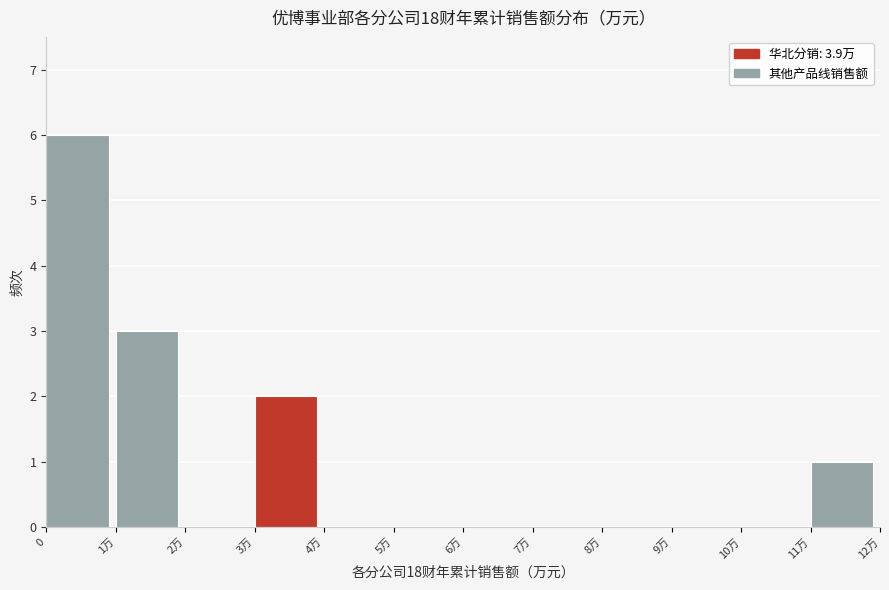

Reading right to left, extract all data points from this chart.

11万=1	10万=0	9万=0	8万=0	7万=0	6万=0	5万=0	4万=0	3万=2	2万=0	1万=3	0=6